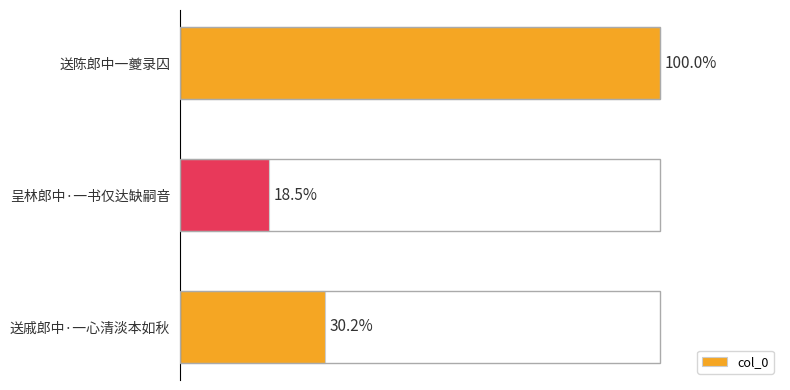

Are the bars horizontal?

Yes